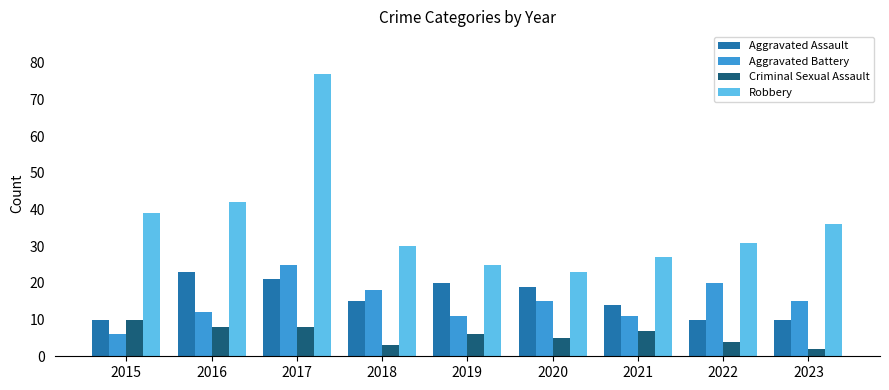

What is the smallest value displayed?

2